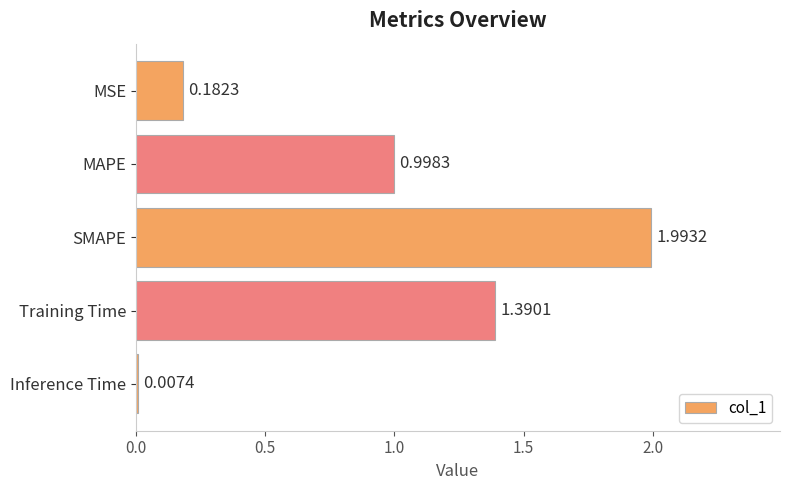

Where is the data nearest to the value 1?

MAPE